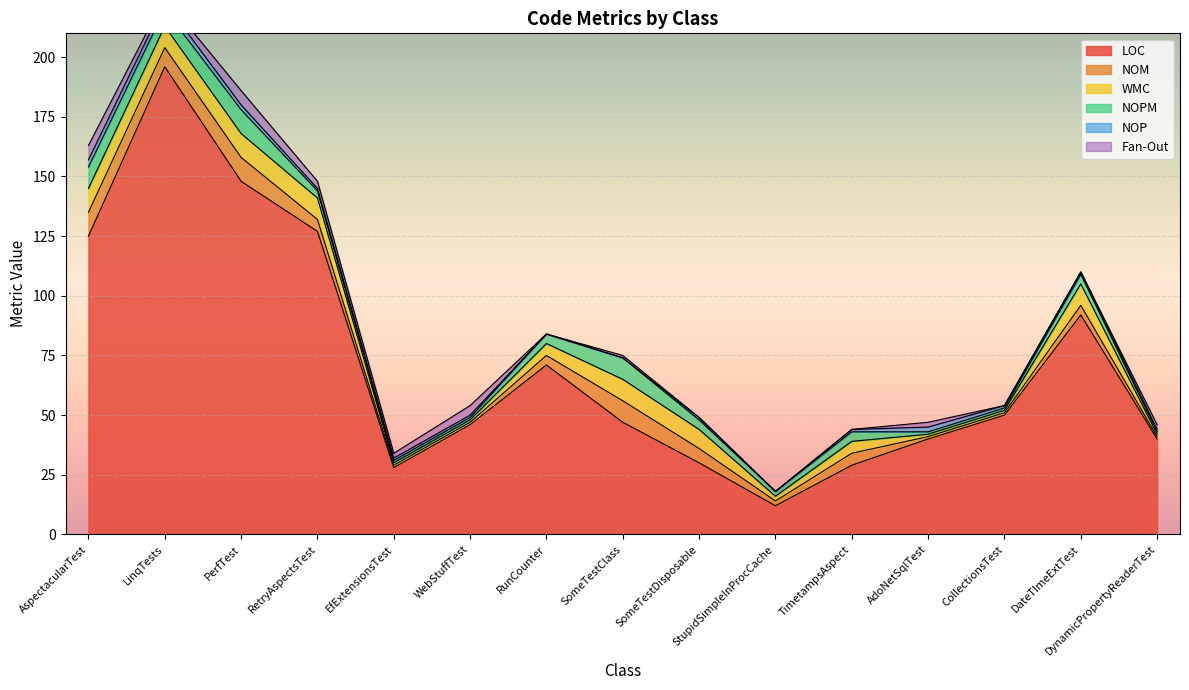

What is the approximate value of LOC at WebStuffTest, to the nearest 50?

50